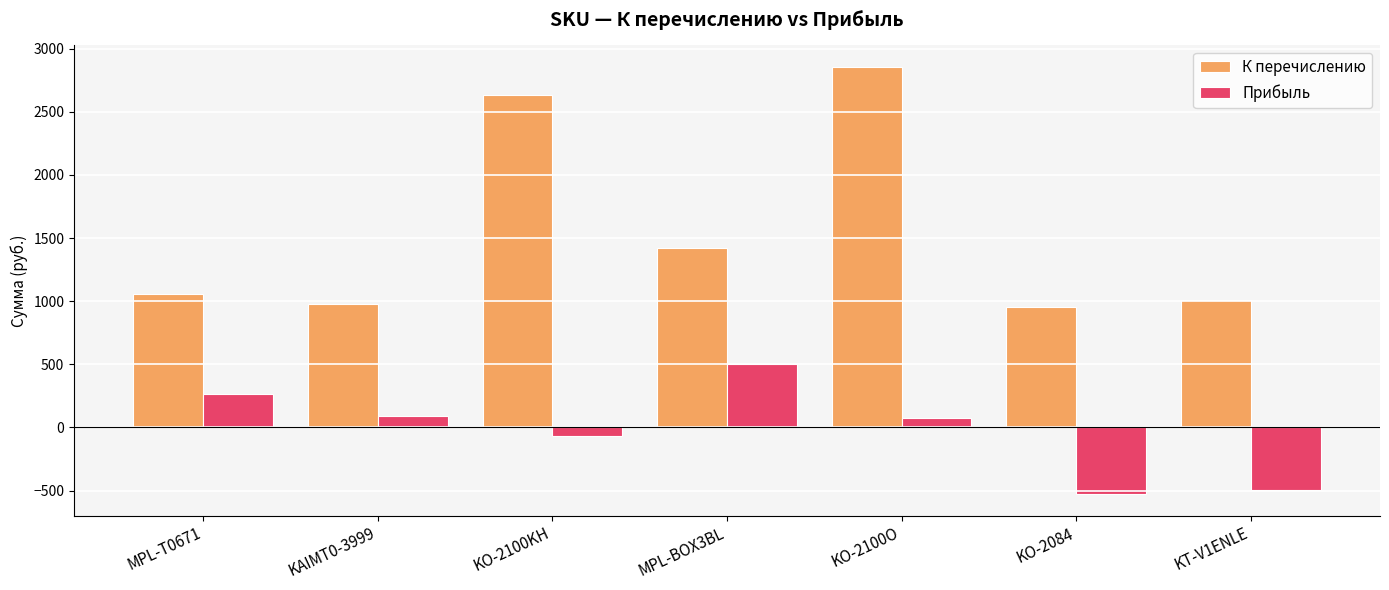

At which category is the sum across all series the highest?

KO-2100O